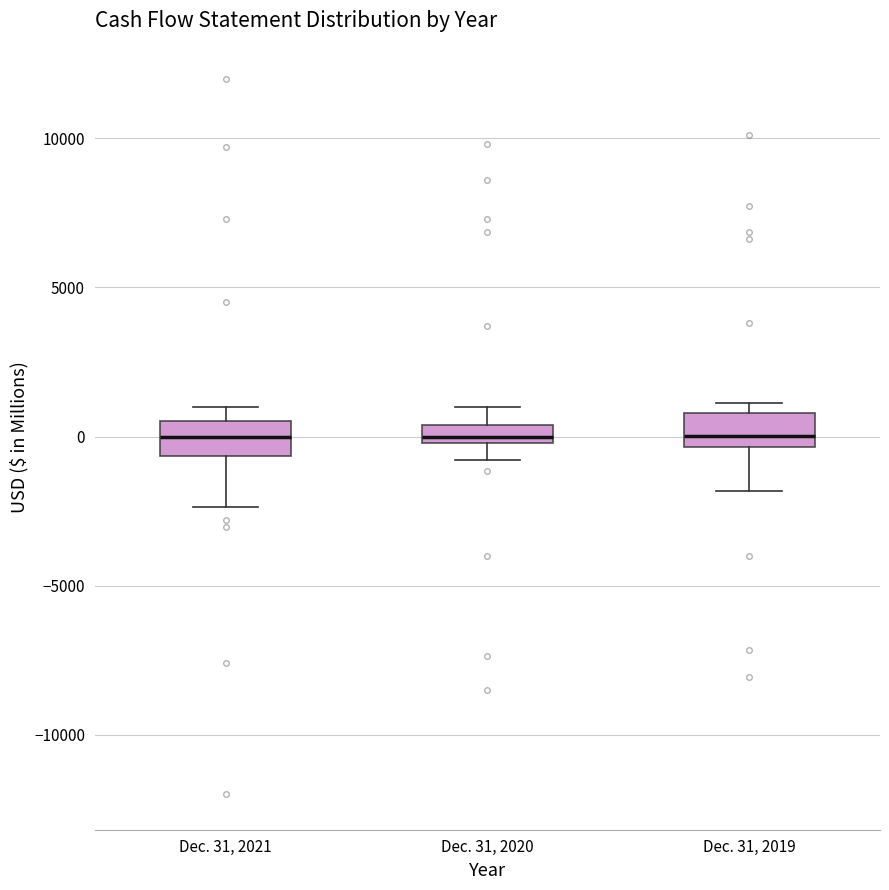

Where does the median line of the box for Dec. 31, 2021 sit on the y-axis? The values are not printed on the chart, so give them approximately, as read against the axis.

0